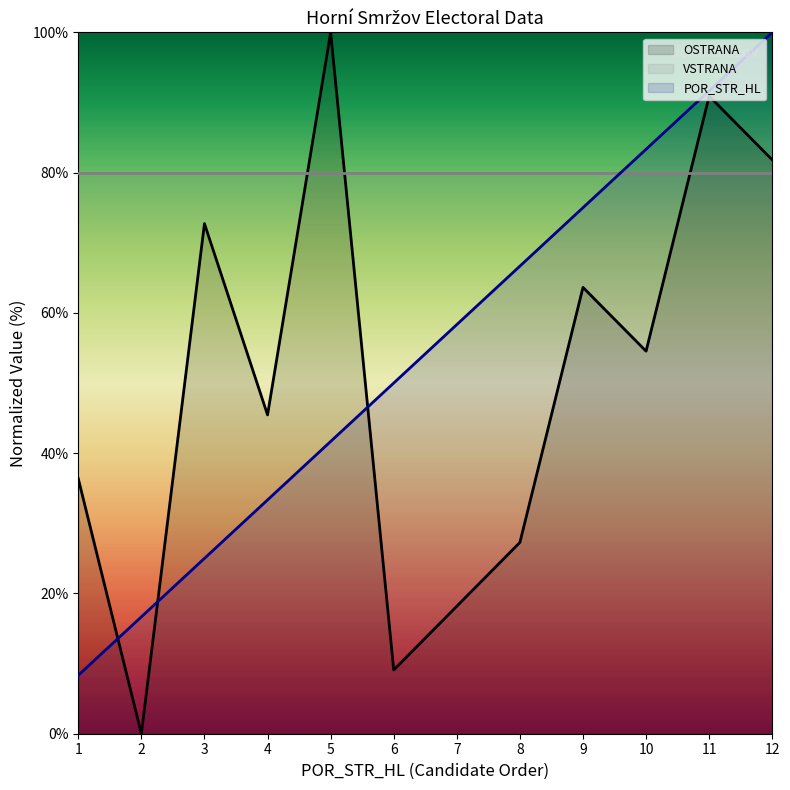

Does the chart display data point markers on the line(s)?

No